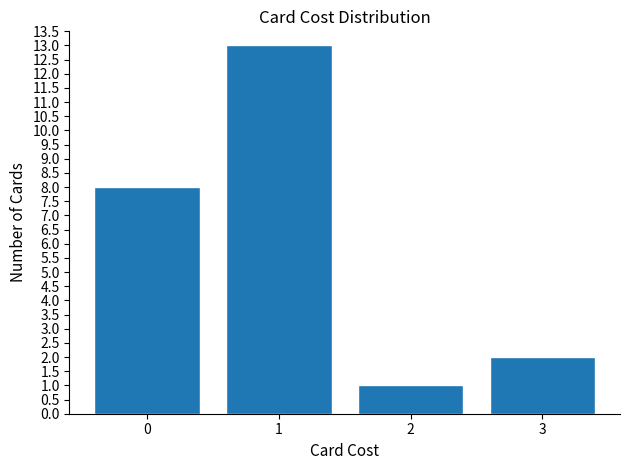

Reading right to left, what are all the values shown in this chart?

2	1	13	8